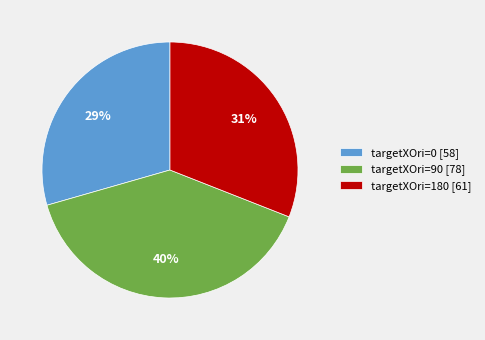

True or false: targetXOri=90 [78] accounts for 40% of the total.

True